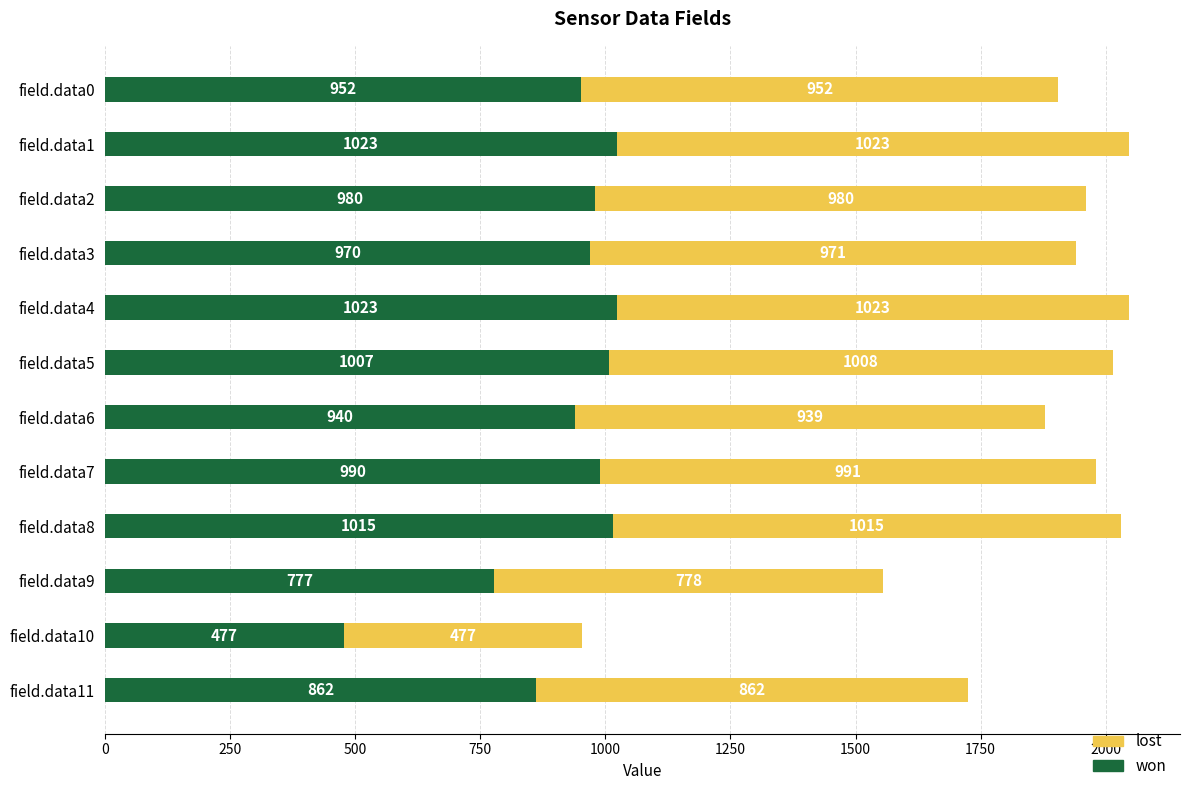

What is the total value across all series at field.data3?

1941